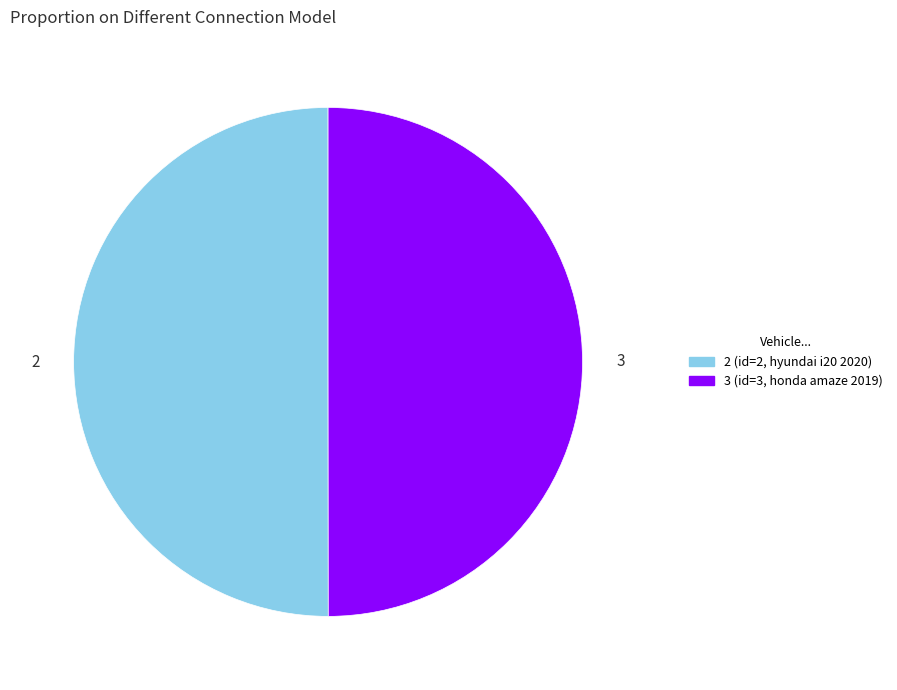

Approximately how many times larger is the value at 2 compared to 3?

1.0